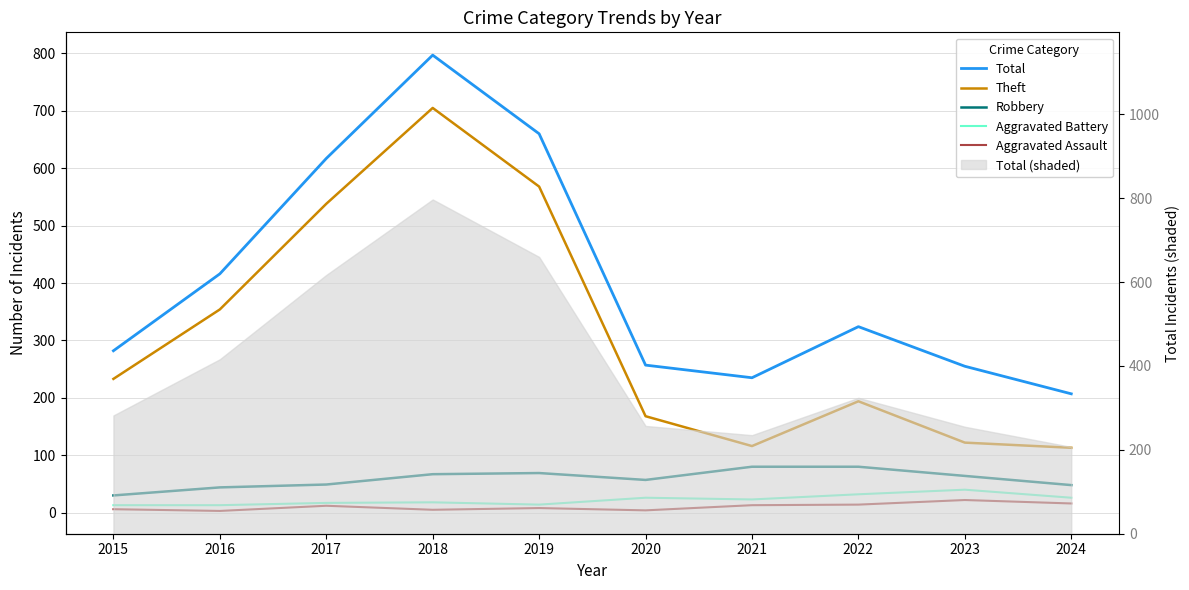

Where does the Robbery series first go above 64?

2018